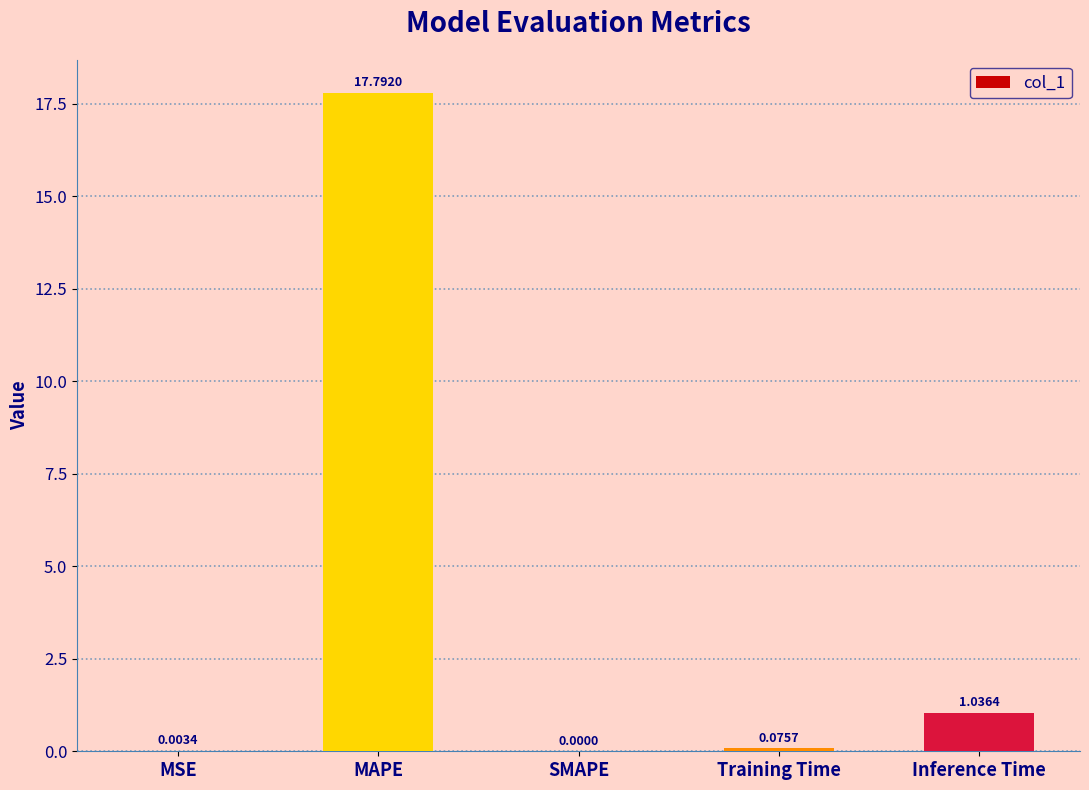

Where is the data nearest to the value 8?

Inference Time